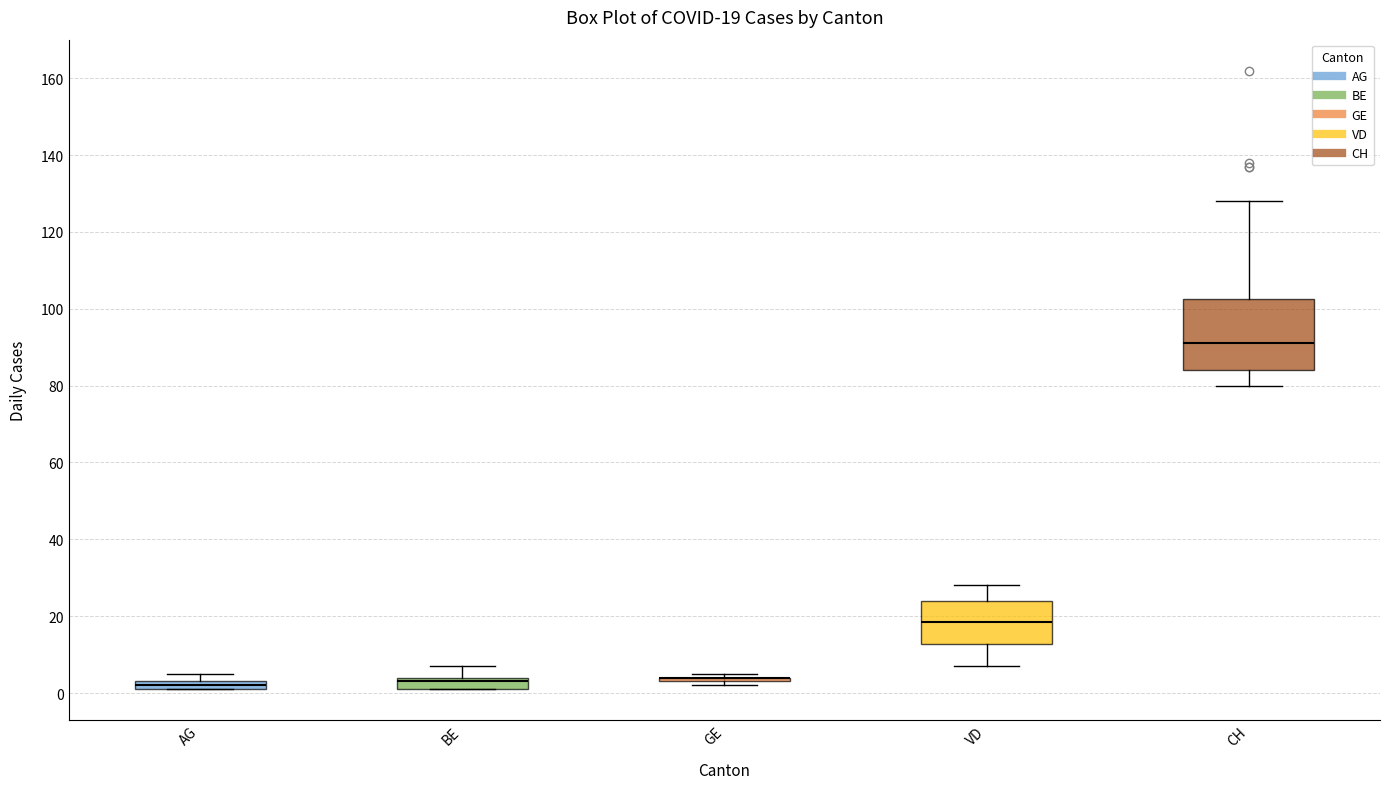

Which box is the tallest, from its lower edge to its upper edge?

CH